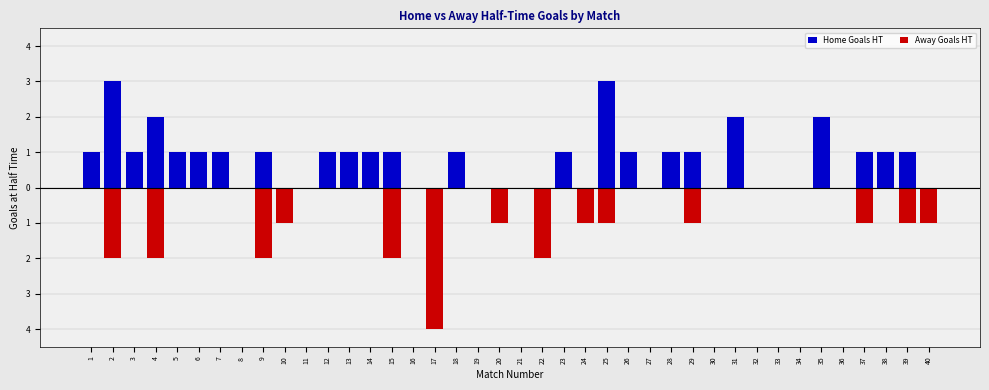

How many Away Goals HT values are between -1 and 0?

34